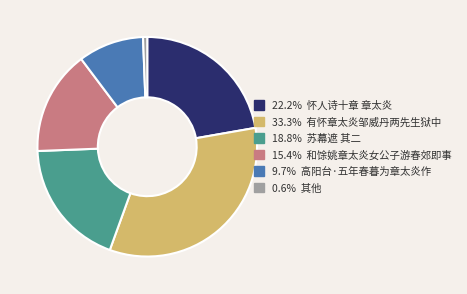

Does any single category account for the majority?

No